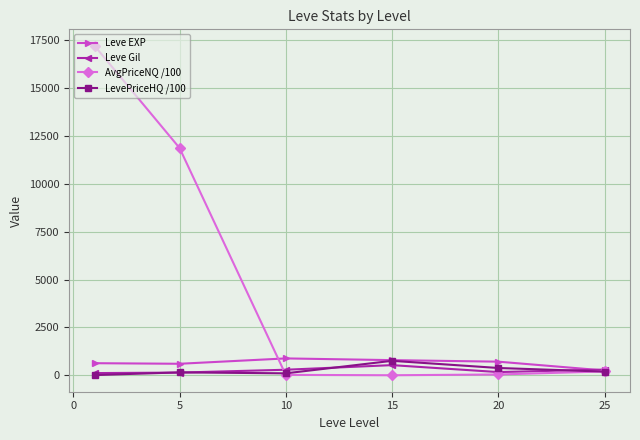

What is the value of the Leve EXP point at the 2nd from the left?

600.0